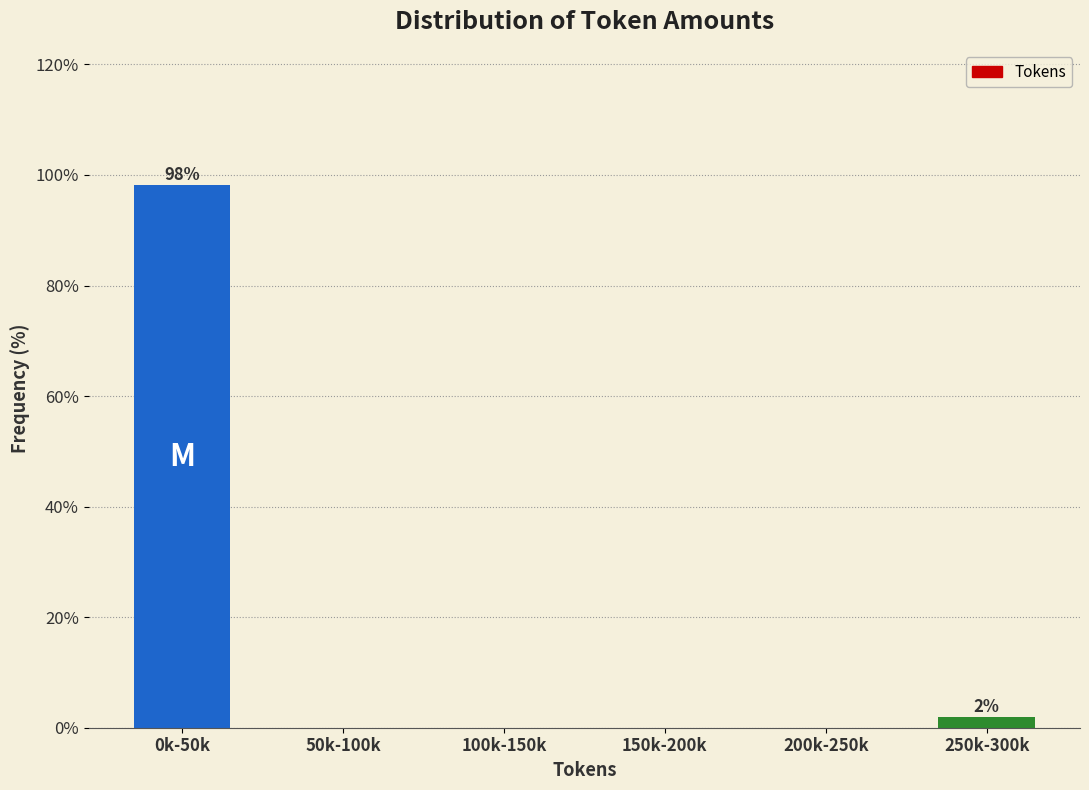

Reading right to left, extract all data points from this chart.

250k-300k=1.9	200k-250k=0.0	150k-200k=0.0	100k-150k=0.0	50k-100k=0.0	0k-50k=98.1